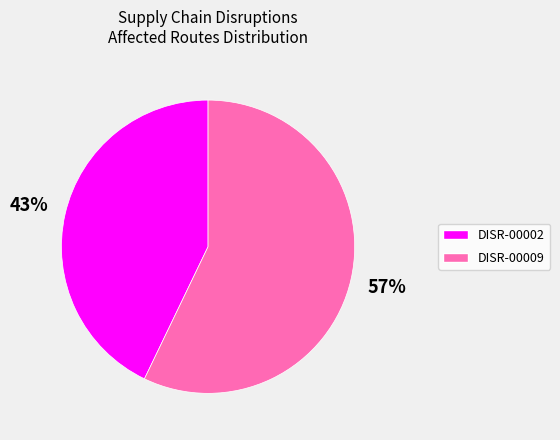

Which has a higher value, DISR-00002 or DISR-00009?

DISR-00009